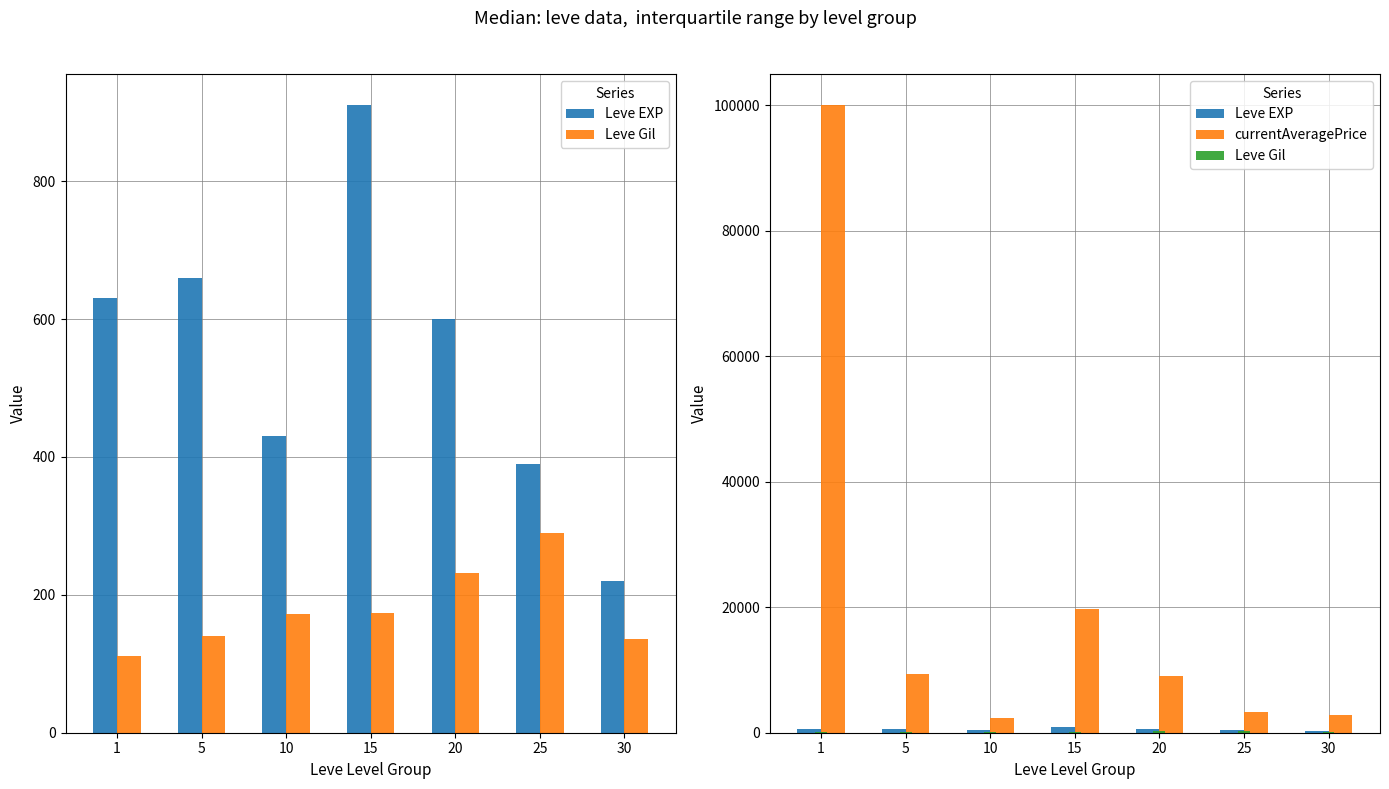

Does the chart contain stacked bars?

No